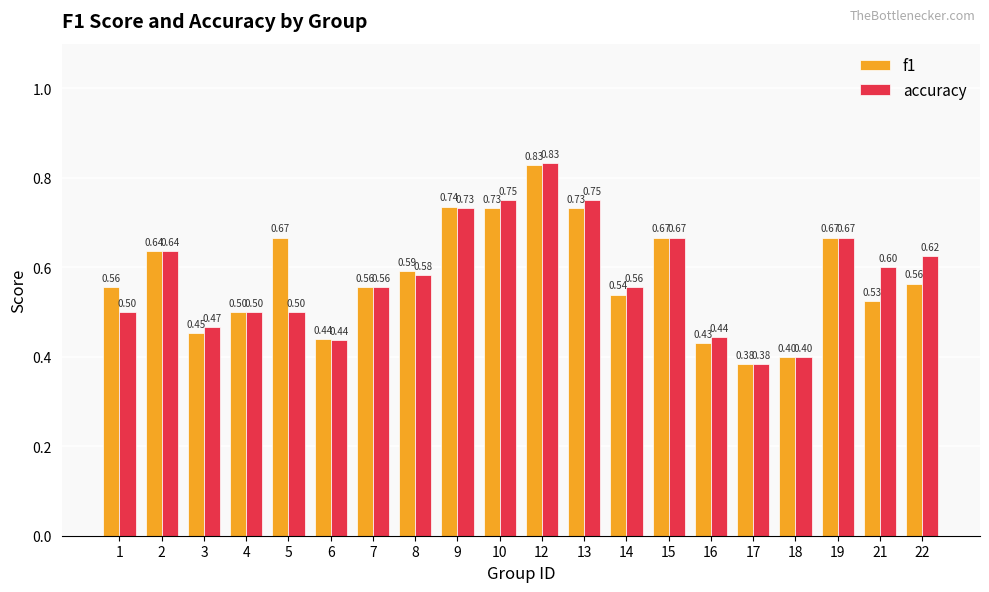

Count the accuracy values in the range 0 to 1.

20